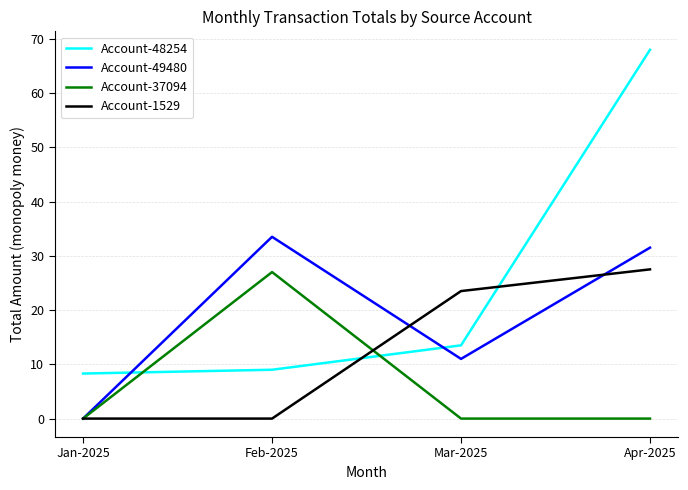

Reading left to right, extract all data points from this chart.

Account-48254: 8.3	9.0	13.5	68.0
Account-49480: 0.0	33.5	11.0	31.5
Account-37094: 0.0	27.0	0.0	0.0
Account-1529: 0.0	0.0	23.5	27.5